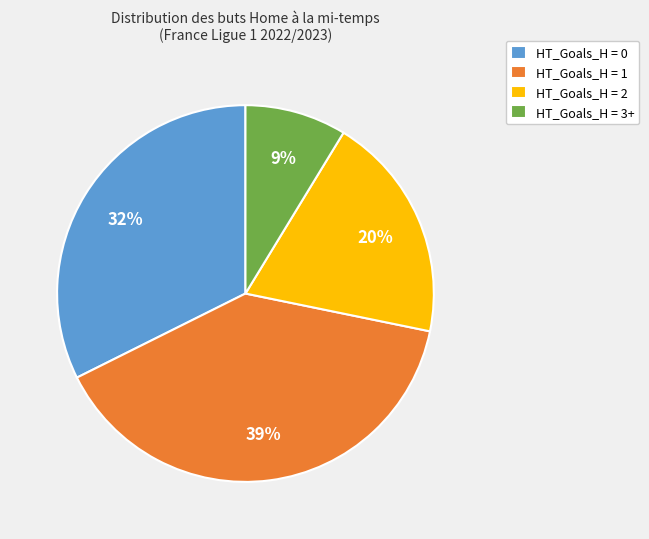

To the nearest percent, what portion does HT_Goals_H = 3+ represent?

9%